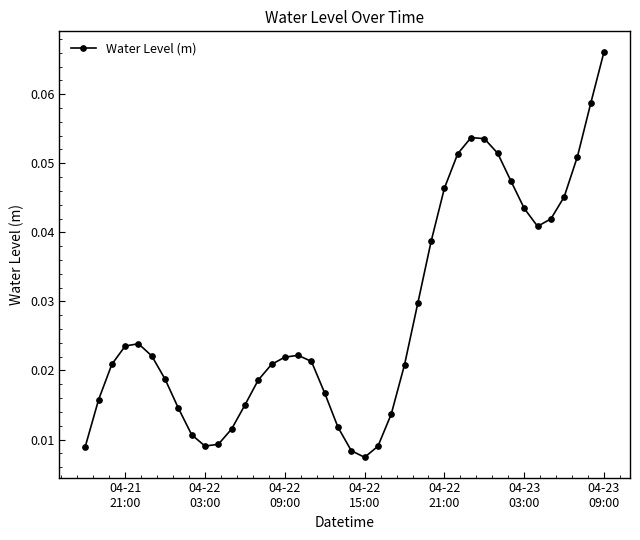

Count the values in the range 0 to 1.

40